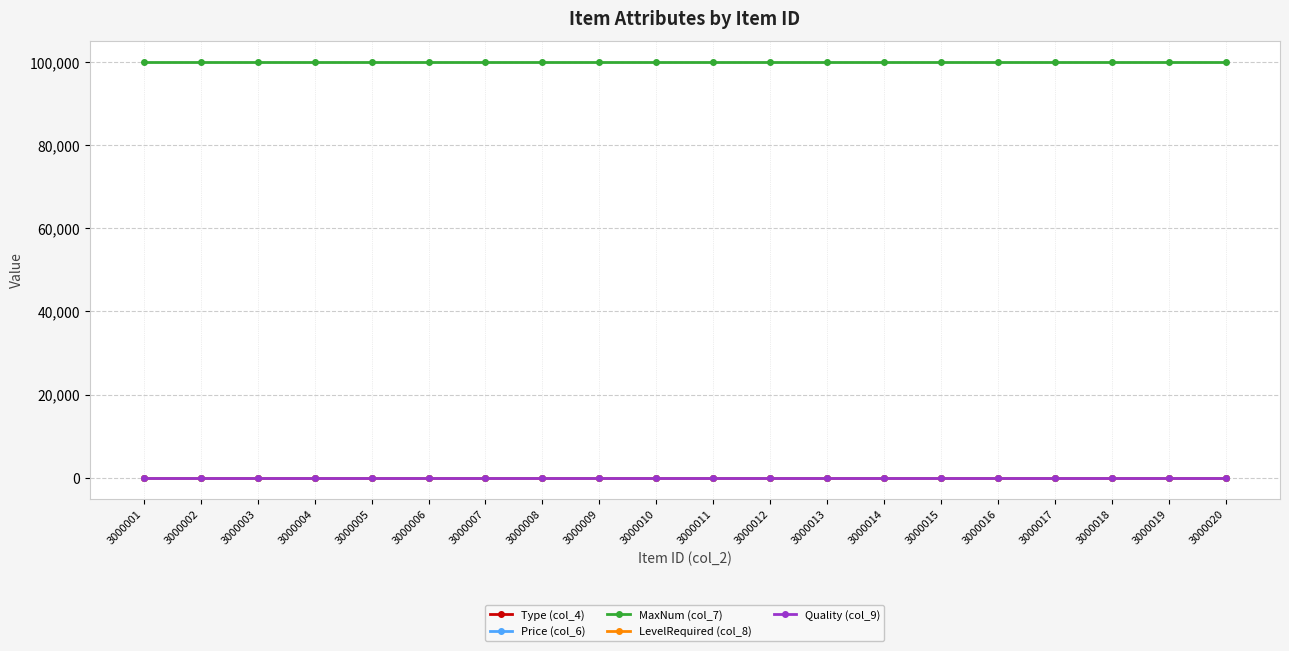

What is the value of the Type (col_4) point at the 8th from the left?

13